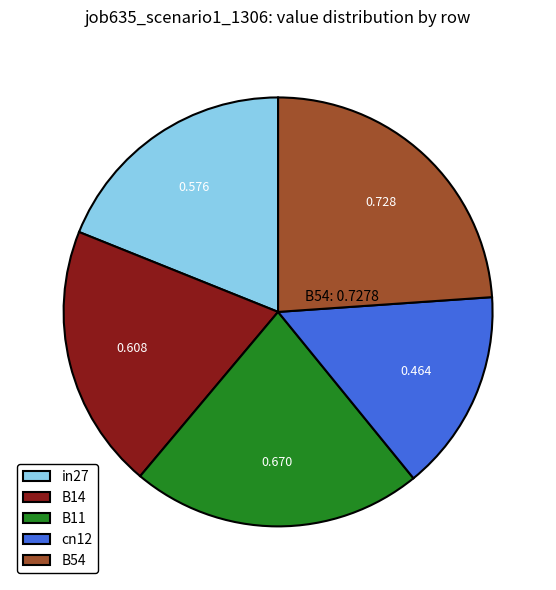

Is the sum of B14 and in27 greater than half?

No